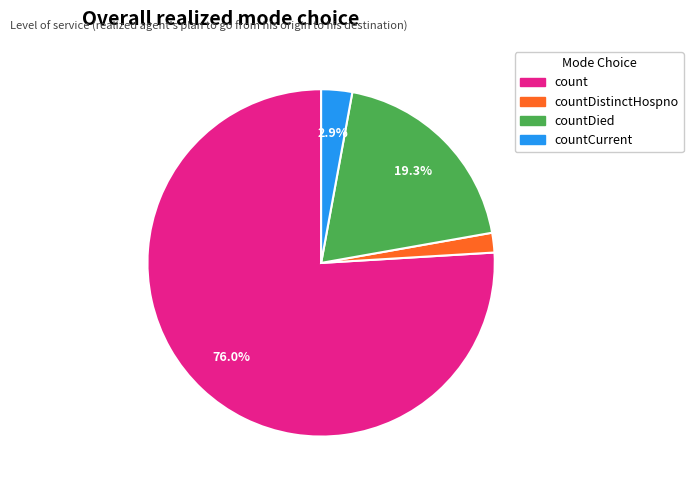

Count the number of slices in the pie.

4